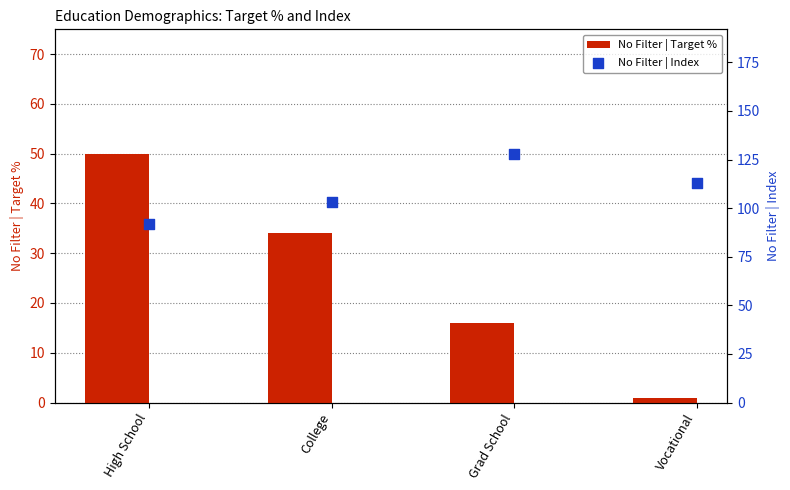

At how many categories does at least one series exceed 71?

4